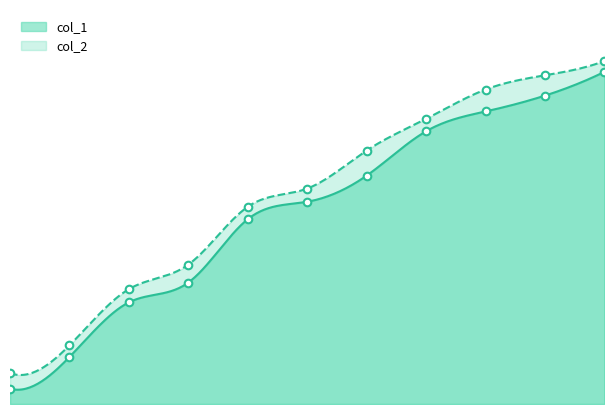

What is the total value across all series at 1?

400